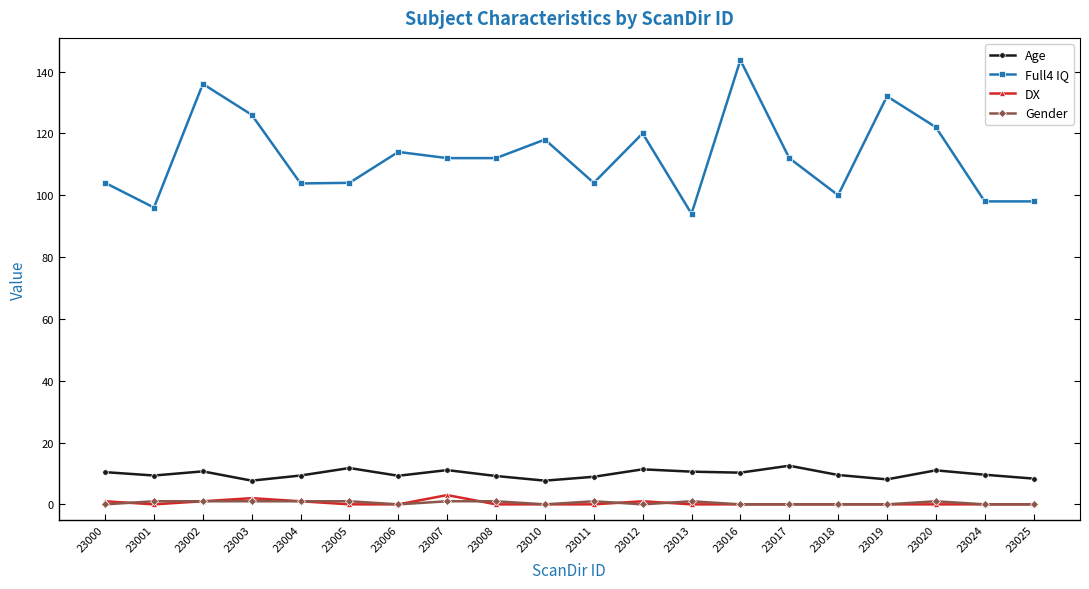

What are all the series names shown in the legend?

Age, Full4 IQ, DX, Gender